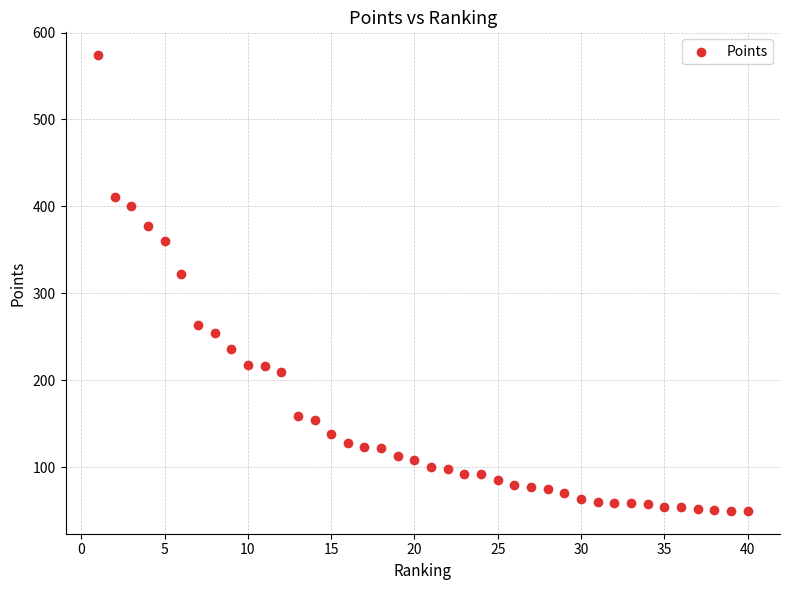

What is the range of Y values (max minus min)?

524